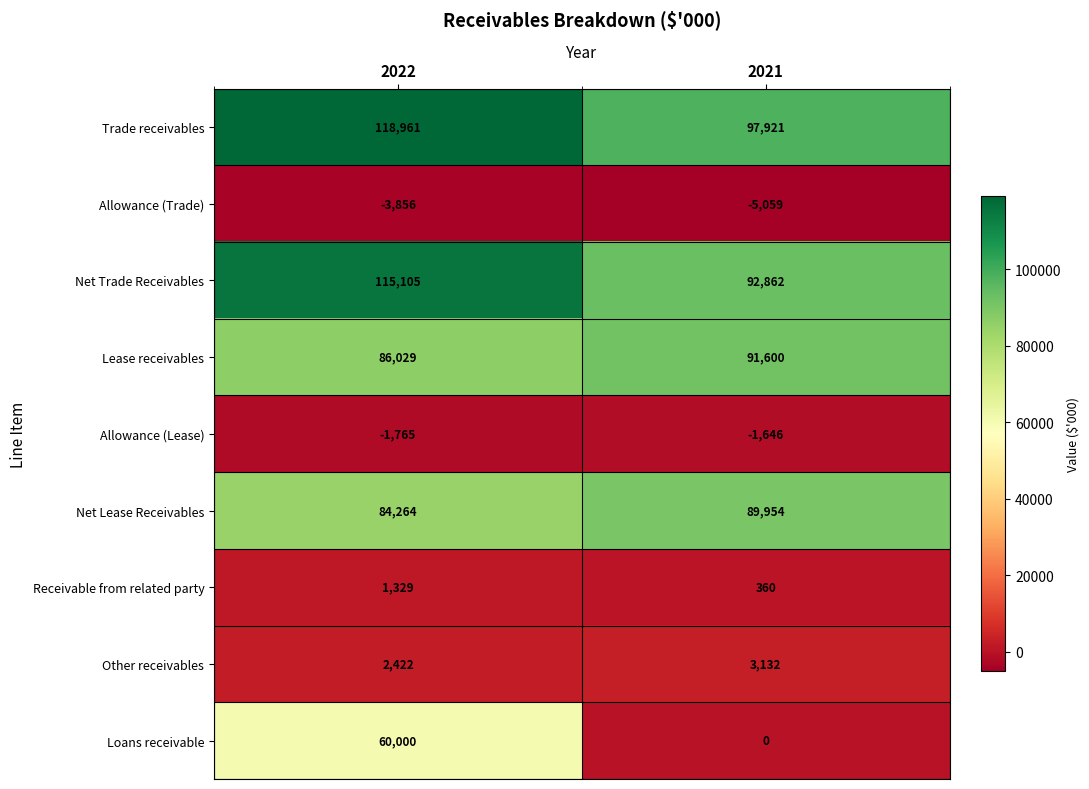

List the labels in order of Trade receivables value, smallest first.

2021, 2022